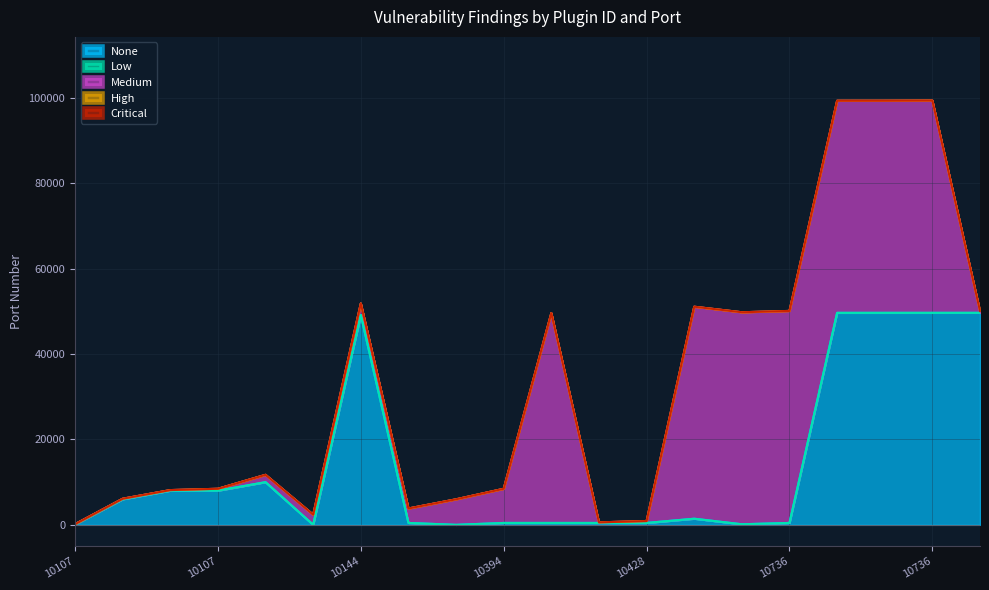

Between 10107 and 10736, which series saw the biggest shift?

Medium